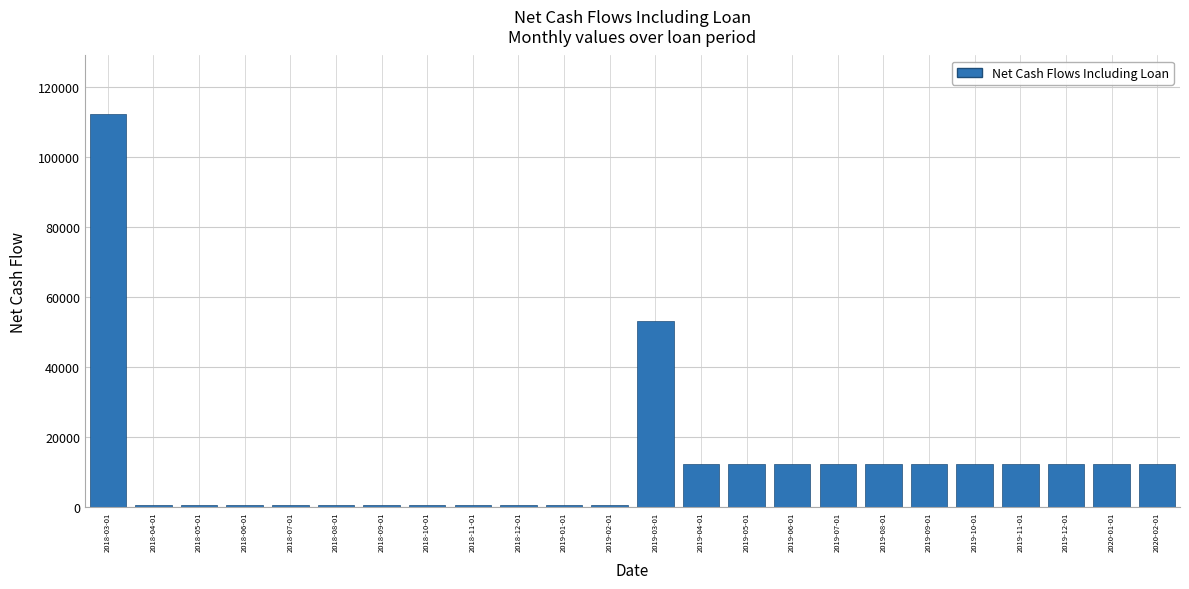

Reading right to left, what are all the values shown in this chart?

12117.9	12117.9	12117.9	12117.9	12117.9	12117.9	12117.9	12117.9	12117.9	12117.9	12117.9	52951.2	451.2	451.2	451.2	451.2	451.2	451.2	451.2	451.2	451.2	451.2	451.2	112117.9